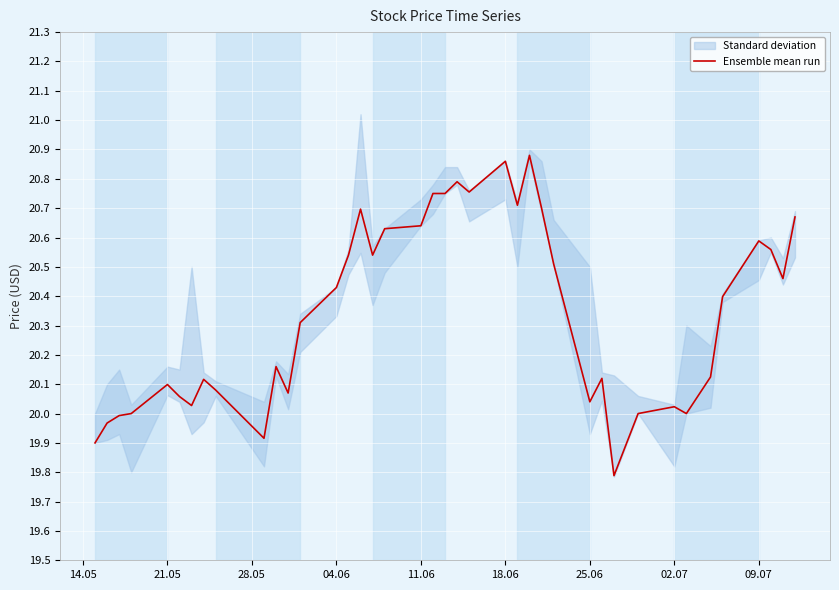

Reading left to right, what are all the values shown in this chart?

19.9	20.0	20.0	20.0	20.1	20.1	20.0	20.1	20.1	19.9	20.2	20.1	20.3	20.4	20.5	20.7	20.5	20.6	20.6	20.8	20.8	20.8	20.8	20.9	20.7	20.9	20.7	20.5	20.0	20.1	19.8	20.0	20.0	20.0	20.1	20.4	20.6	20.6	20.5	20.7